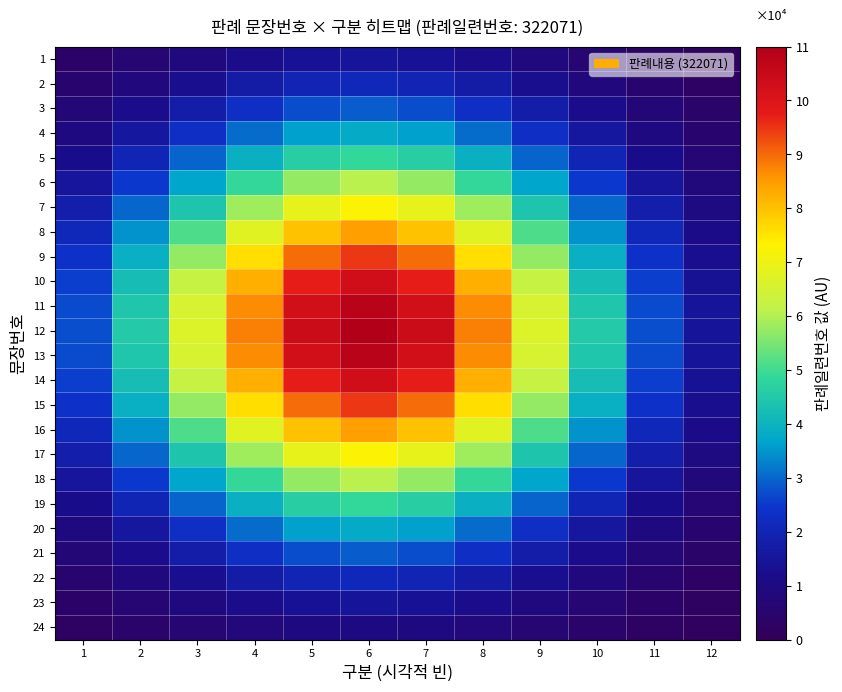

Reading left to right, transcribe all the data shown in this chart.

1: 1=3712.1	2=6120.2	3=9029.3	4=11920.5	5=14082.4	6=14886.9	7=14082.4	8=11920.5	9=9029.3	10=6120.2	11=3712.1	12=2014.7
2: 1=5252.5	2=8659.9	3=12776.2	4=16867.1	5=19926.1	6=21064.5	7=19926.1	8=16867.1	9=12776.2	10=8659.9	11=5252.5	12=2850.8
3: 1=7190.4	2=11855.0	3=17490.1	4=23090.4	5=27278.0	6=28836.4	7=27278.0	8=23090.4	9=17490.1	10=11855.0	11=7190.4	12=3902.6
4: 1=9523.3	2=15701.2	3=23164.7	4=30581.9	5=36128.2	6=38192.1	7=36128.2	8=30581.9	9=23164.7	10=15701.2	11=9523.3	12=5168.7
5: 1=12202.9	2=20119.2	3=29682.7	4=39186.8	5=46293.8	6=48938.4	7=46293.8	8=39186.8	9=29682.7	10=20119.2	11=12202.9	12=6623.1
6: 1=15128.0	2=24941.9	3=36797.8	4=48580.2	5=57390.8	6=60669.4	7=57390.8	8=48580.2	9=36797.8	10=24941.9	11=15128.0	12=8210.7
7: 1=18144.5	2=29915.2	3=44135.2	4=58266.9	5=68834.3	6=72766.6	7=68834.3	8=58266.9	9=44135.2	10=29915.2	11=18144.5	12=9847.9
8: 1=21054.8	2=34713.5	3=51214.2	4=67612.7	5=79874.9	6=84438.0	7=79874.9	8=67612.7	9=51214.2	10=34713.5	11=21054.8	12=11427.4
9: 1=23637.4	2=38971.5	3=57496.3	4=75906.2	5=89672.5	6=94795.3	7=89672.5	8=75906.2	9=57496.3	10=38971.5	11=23637.4	12=12829.2
10: 1=25673.9	2=42329.1	3=62449.9	4=82445.9	5=97398.3	6=102962.5	7=97398.3	8=82445.9	9=62449.9	10=42329.1	11=25673.9	12=13934.5
11: 1=26979.1	2=44481.0	3=65624.7	4=86637.2	5=102349.8	6=108196.8	7=102349.8	8=86637.2	9=65624.7	10=44481.0	11=26979.1	12=14642.8
12: 1=27428.7	2=45222.4	3=66718.4	4=88081.1	5=104055.5	6=110000.0	7=104055.5	8=88081.1	9=66718.4	10=45222.4	11=27428.7	12=14886.9
13: 1=26979.1	2=44481.0	3=65624.7	4=86637.2	5=102349.8	6=108196.8	7=102349.8	8=86637.2	9=65624.7	10=44481.0	11=26979.1	12=14642.8
14: 1=25673.9	2=42329.1	3=62449.9	4=82445.9	5=97398.3	6=102962.5	7=97398.3	8=82445.9	9=62449.9	10=42329.1	11=25673.9	12=13934.5
15: 1=23637.4	2=38971.5	3=57496.3	4=75906.2	5=89672.5	6=94795.3	7=89672.5	8=75906.2	9=57496.3	10=38971.5	11=23637.4	12=12829.2
16: 1=21054.8	2=34713.5	3=51214.2	4=67612.7	5=79874.9	6=84438.0	7=79874.9	8=67612.7	9=51214.2	10=34713.5	11=21054.8	12=11427.4
17: 1=18144.5	2=29915.2	3=44135.2	4=58266.9	5=68834.3	6=72766.6	7=68834.3	8=58266.9	9=44135.2	10=29915.2	11=18144.5	12=9847.9
18: 1=15128.0	2=24941.9	3=36797.8	4=48580.2	5=57390.8	6=60669.4	7=57390.8	8=48580.2	9=36797.8	10=24941.9	11=15128.0	12=8210.7
19: 1=12202.9	2=20119.2	3=29682.7	4=39186.8	5=46293.8	6=48938.4	7=46293.8	8=39186.8	9=29682.7	10=20119.2	11=12202.9	12=6623.1
20: 1=9523.3	2=15701.2	3=23164.7	4=30581.9	5=36128.2	6=38192.1	7=36128.2	8=30581.9	9=23164.7	10=15701.2	11=9523.3	12=5168.7
21: 1=7190.4	2=11855.0	3=17490.1	4=23090.4	5=27278.0	6=28836.4	7=27278.0	8=23090.4	9=17490.1	10=11855.0	11=7190.4	12=3902.6
22: 1=5252.5	2=8659.9	3=12776.2	4=16867.1	5=19926.1	6=21064.5	7=19926.1	8=16867.1	9=12776.2	10=8659.9	11=5252.5	12=2850.8
23: 1=3712.1	2=6120.2	3=9029.3	4=11920.5	5=14082.4	6=14886.9	7=14082.4	8=11920.5	9=9029.3	10=6120.2	11=3712.1	12=2014.7
24: 1=2538.1	2=4184.7	3=6173.8	4=8150.6	5=9628.8	6=10178.9	7=9628.8	8=8150.6	9=6173.8	10=4184.7	11=2538.1	12=1377.6